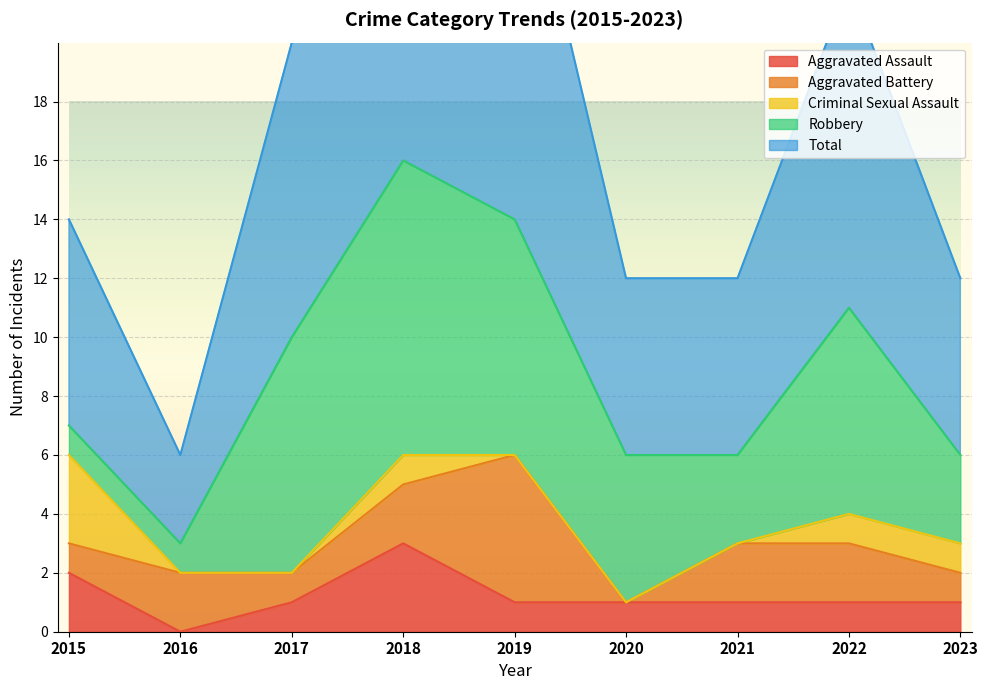

Which series has the widest spread of values?

Total